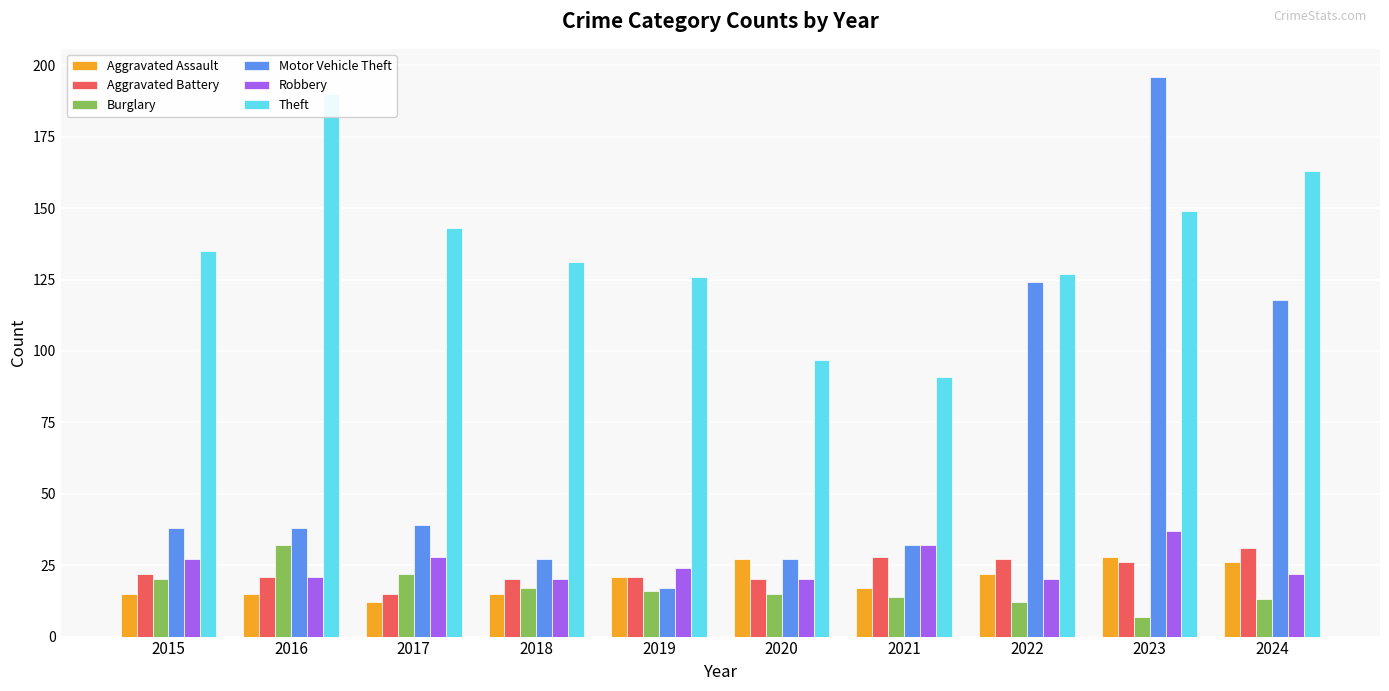

What is the maximum value for Theft?

190